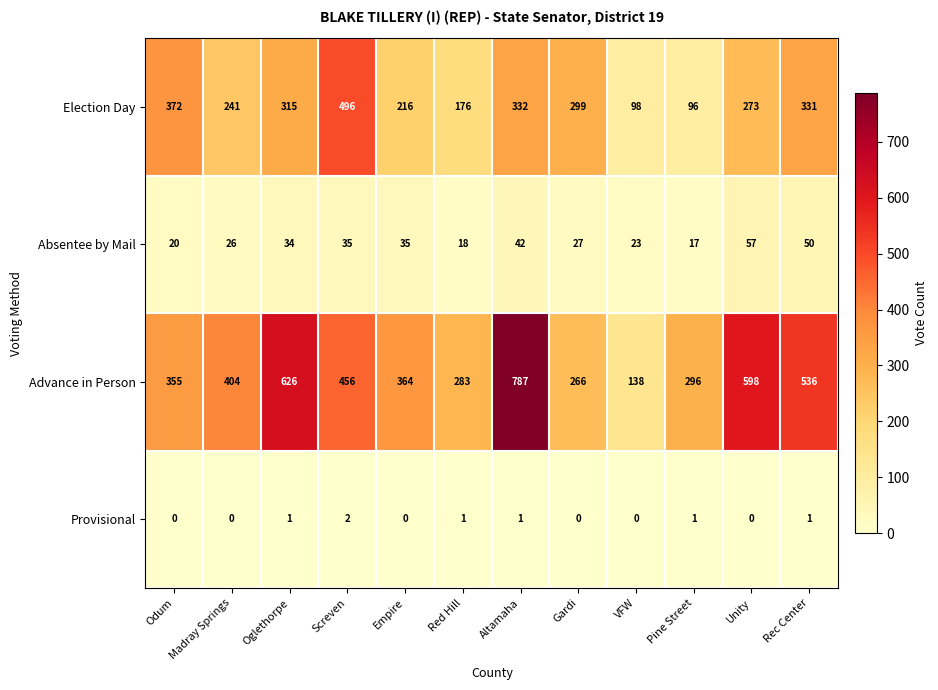

At which category is the sum across all series the highest?

Altamaha